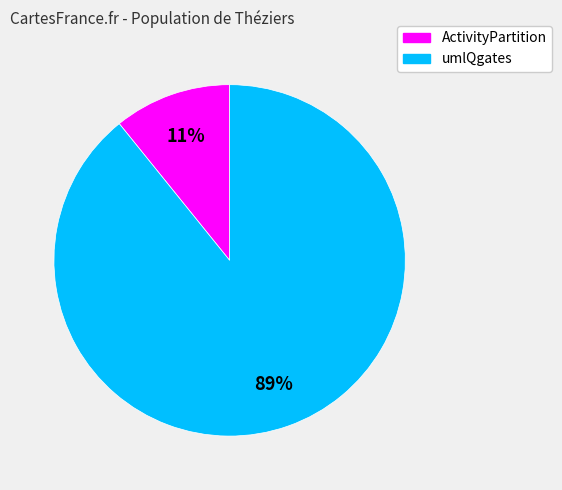

Is there any slice that represents more than half of the pie?

Yes